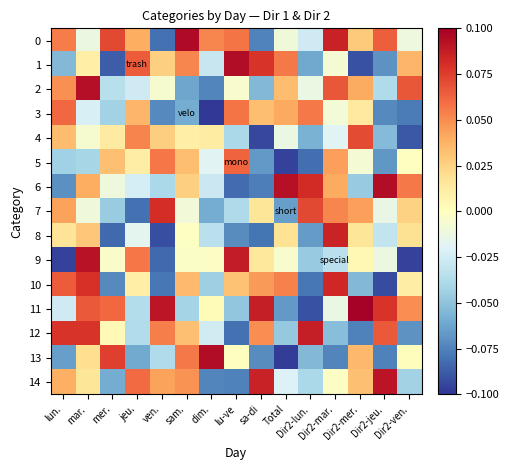

Reading left to right, transcribe all the data shown in this chart.

0: lun.=0.1	mar.=-0.0	mer.=0.1	jeu.=0.0	ven.=-0.1	sam.=0.1	dim.=0.1	lu-ve=0.1	sa-di=-0.1	Total=-0.0	Dir2-lun.=-0.0	Dir2-mar.=0.1	Dir2-mer.=0.0	Dir2-jeu.=0.1	Dir2-ven.=-0.0
1: lun.=-0.1	mar.=0.0	mer.=-0.1	jeu.=0.1	ven.=0.0	sam.=0.1	dim.=-0.0	lu-ve=0.1	sa-di=0.1	Total=0.1	Dir2-lun.=-0.1	Dir2-mar.=-0.0	Dir2-mer.=-0.1	Dir2-jeu.=-0.1	Dir2-ven.=0.0
2: lun.=0.0	mar.=0.1	mer.=-0.0	jeu.=-0.0	ven.=-0.0	sam.=-0.1	dim.=-0.1	lu-ve=-0.0	sa-di=-0.1	Total=0.0	Dir2-lun.=-0.0	Dir2-mar.=0.1	Dir2-mer.=0.0	Dir2-jeu.=-0.0	Dir2-ven.=0.1
3: lun.=0.1	mar.=-0.0	mer.=-0.0	jeu.=0.0	ven.=-0.1	sam.=-0.1	dim.=-0.1	lu-ve=0.1	sa-di=0.0	Total=0.0	Dir2-lun.=0.1	Dir2-mar.=-0.0	Dir2-mer.=0.0	Dir2-jeu.=-0.1	Dir2-ven.=-0.1
4: lun.=0.0	mar.=-0.0	mer.=0.0	jeu.=0.1	ven.=0.0	sam.=0.0	dim.=0.0	lu-ve=-0.0	sa-di=-0.1	Total=-0.0	Dir2-lun.=-0.1	Dir2-mar.=-0.0	Dir2-mer.=0.1	Dir2-jeu.=-0.1	Dir2-ven.=-0.1
5: lun.=-0.0	mar.=-0.0	mer.=0.0	jeu.=0.0	ven.=0.1	sam.=0.0	dim.=-0.0	lu-ve=0.1	sa-di=-0.1	Total=-0.1	Dir2-lun.=-0.1	Dir2-mar.=0.0	Dir2-mer.=-0.0	Dir2-jeu.=-0.1	Dir2-ven.=0.0
6: lun.=-0.1	mar.=0.0	mer.=-0.0	jeu.=-0.0	ven.=-0.0	sam.=0.0	dim.=-0.0	lu-ve=-0.1	sa-di=-0.1	Total=0.1	Dir2-lun.=0.1	Dir2-mar.=0.0	Dir2-mer.=-0.0	Dir2-jeu.=0.1	Dir2-ven.=0.1
7: lun.=0.0	mar.=-0.0	mer.=-0.0	jeu.=-0.1	ven.=0.1	sam.=-0.0	dim.=-0.1	lu-ve=-0.0	sa-di=0.0	Total=-0.1	Dir2-lun.=0.1	Dir2-mar.=0.1	Dir2-mer.=0.0	Dir2-jeu.=-0.0	Dir2-ven.=0.0
8: lun.=0.0	mar.=0.0	mer.=-0.1	jeu.=-0.0	ven.=-0.1	sam.=-0.0	dim.=-0.0	lu-ve=-0.1	sa-di=-0.1	Total=0.0	Dir2-lun.=-0.1	Dir2-mar.=0.1	Dir2-mer.=0.0	Dir2-jeu.=-0.0	Dir2-ven.=0.0
9: lun.=-0.1	mar.=0.1	mer.=-0.0	jeu.=0.1	ven.=-0.1	sam.=-0.0	dim.=-0.0	lu-ve=0.1	sa-di=0.0	Total=-0.0	Dir2-lun.=-0.0	Dir2-mar.=-0.0	Dir2-mer.=0.0	Dir2-jeu.=-0.0	Dir2-ven.=-0.1
10: lun.=0.1	mar.=0.1	mer.=-0.1	jeu.=0.0	ven.=-0.1	sam.=0.0	dim.=-0.0	lu-ve=0.0	sa-di=0.0	Total=0.1	Dir2-lun.=-0.1	Dir2-mar.=0.1	Dir2-mer.=-0.1	Dir2-jeu.=-0.1	Dir2-ven.=0.0
11: lun.=-0.0	mar.=0.1	mer.=0.1	jeu.=-0.0	ven.=0.1	sam.=-0.0	dim.=0.0	lu-ve=-0.0	sa-di=0.1	Total=-0.1	Dir2-lun.=-0.1	Dir2-mar.=-0.0	Dir2-mer.=0.1	Dir2-jeu.=0.1	Dir2-ven.=0.0
12: lun.=0.1	mar.=0.1	mer.=0.0	jeu.=-0.0	ven.=0.1	sam.=0.0	dim.=-0.0	lu-ve=-0.1	sa-di=0.0	Total=-0.0	Dir2-lun.=0.1	Dir2-mar.=-0.1	Dir2-mer.=-0.1	Dir2-jeu.=0.1	Dir2-ven.=-0.1
13: lun.=-0.1	mar.=0.0	mer.=0.1	jeu.=-0.1	ven.=-0.0	sam.=0.1	dim.=0.1	lu-ve=0.0	sa-di=-0.1	Total=-0.1	Dir2-lun.=-0.1	Dir2-mar.=-0.1	Dir2-mer.=0.0	Dir2-jeu.=-0.1	Dir2-ven.=0.0
14: lun.=0.0	mar.=0.0	mer.=-0.1	jeu.=0.1	ven.=0.0	sam.=0.0	dim.=-0.1	lu-ve=-0.1	sa-di=0.1	Total=-0.0	Dir2-lun.=-0.0	Dir2-mar.=-0.0	Dir2-mer.=0.0	Dir2-jeu.=0.1	Dir2-ven.=-0.0